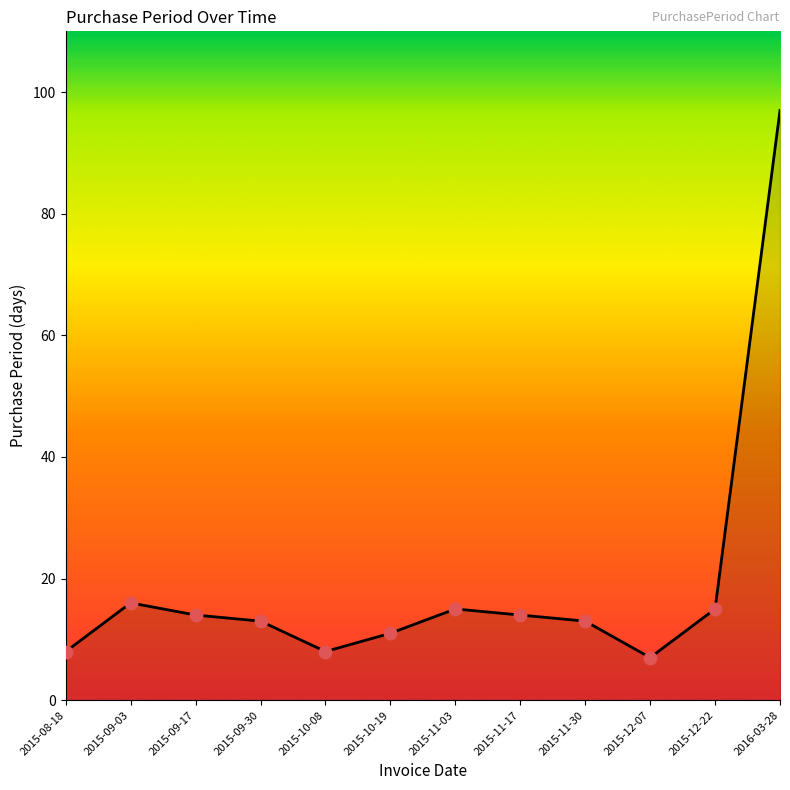

How many values are below 14?

6